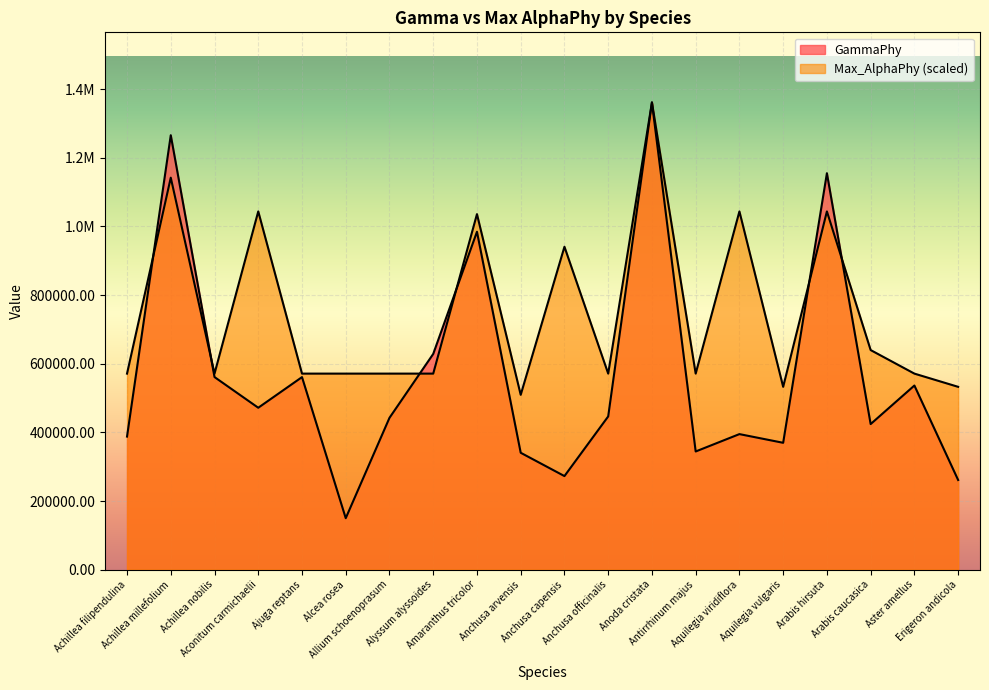

Which category has the lowest value across all series?

Alcea rosea